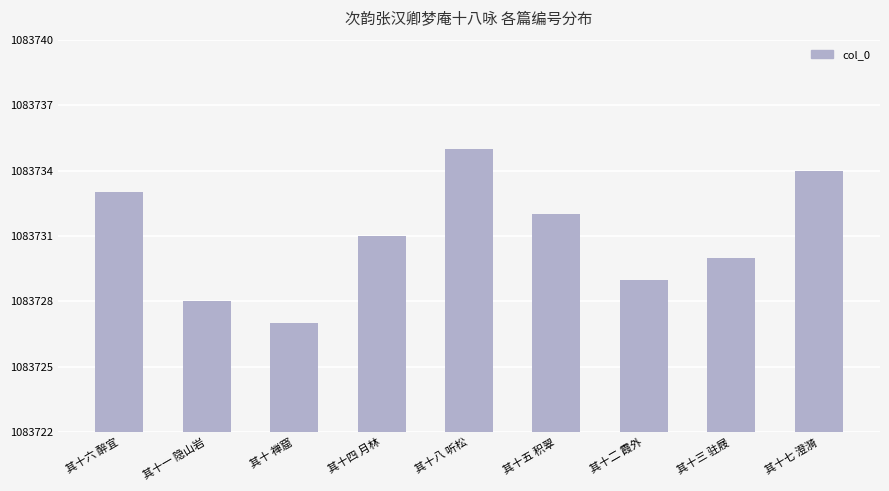

What is the change in value from 其十六 醉宜 to 其十八 听松?

+2